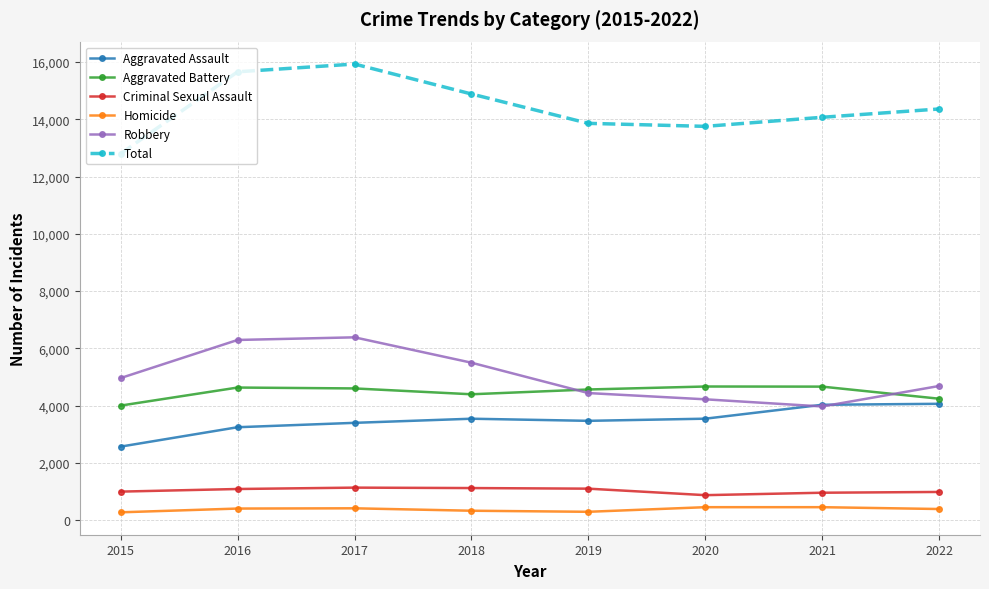

How many interior local valleys does the Robbery series have?

1